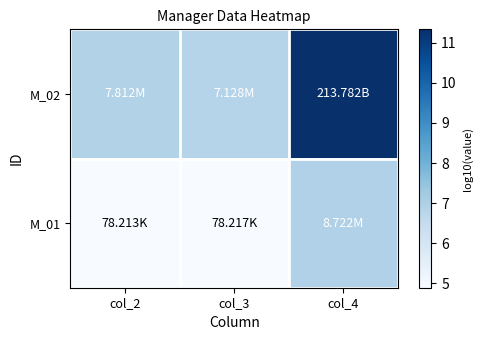

Which series has the largest range (max minus min)?

M_02